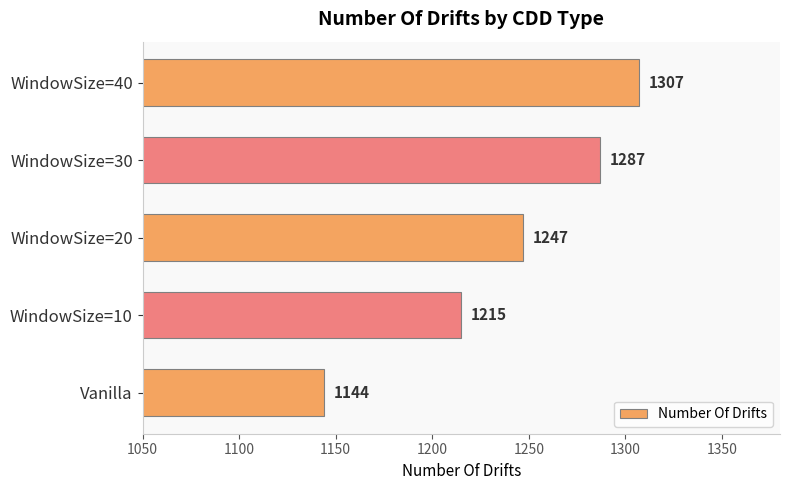

What is the change in value from WindowSize=10 to WindowSize=20?

+32